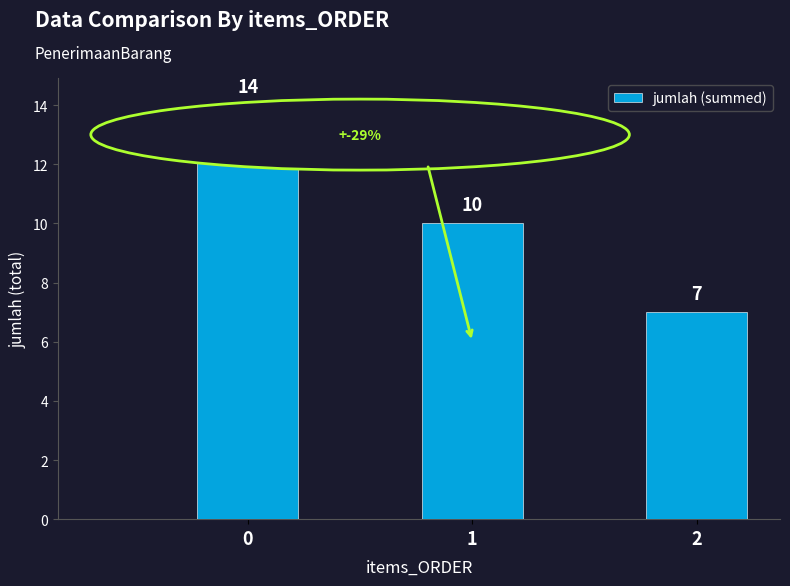

At which category does the chart reach its minimum across all series?

2